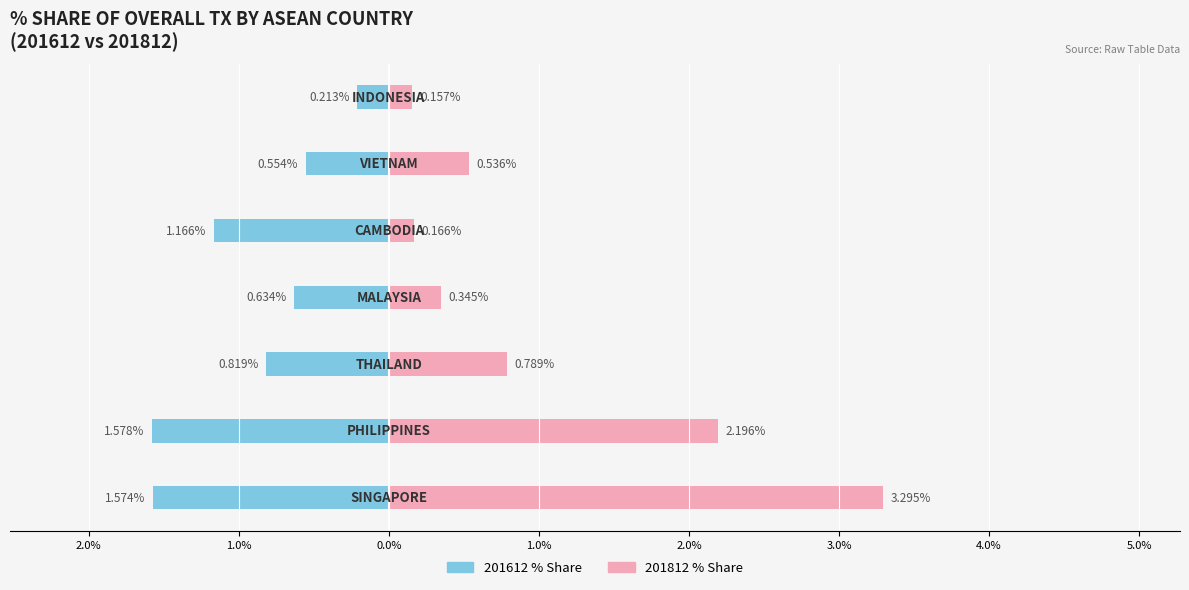

Count the 201612_% Share values in the range -1 to 0.

4